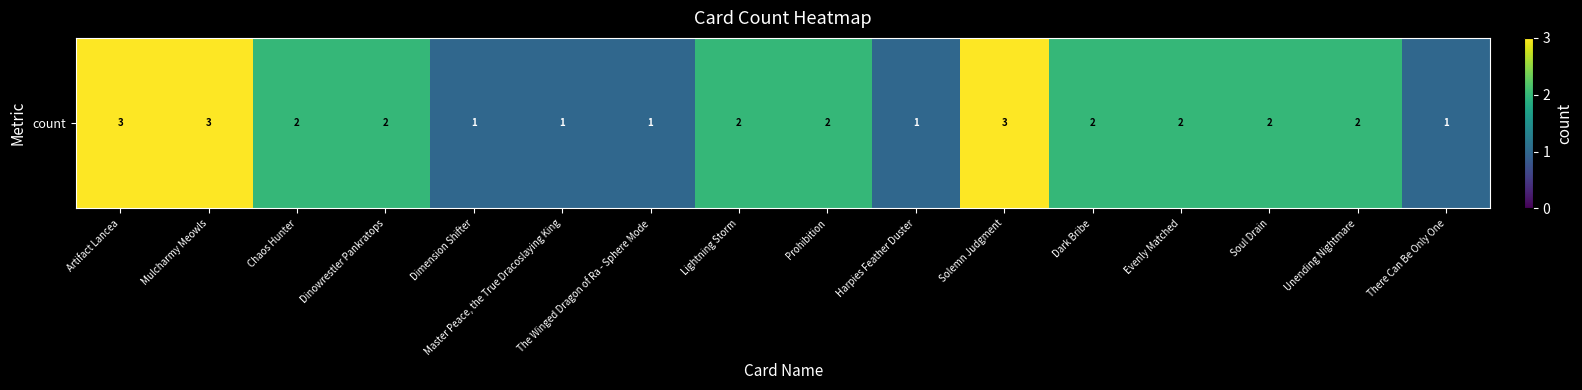

Reading right to left, list all the values displayed in this chart.

1	2	2	2	2	3	1	2	2	1	1	1	2	2	3	3